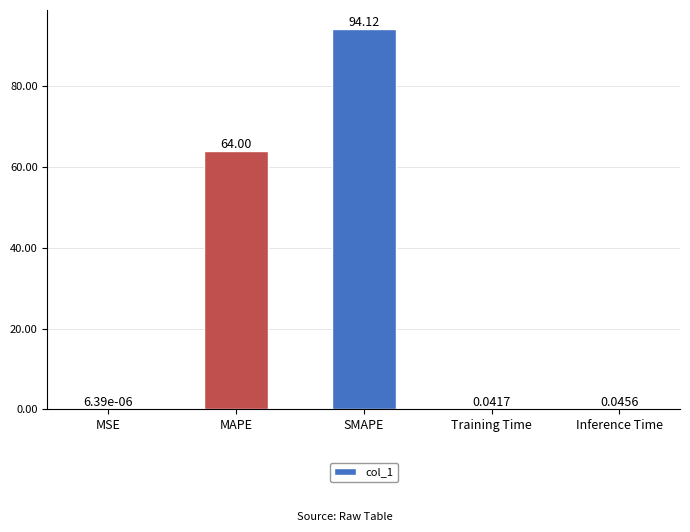

Where is the data nearest to the value 47?

MAPE